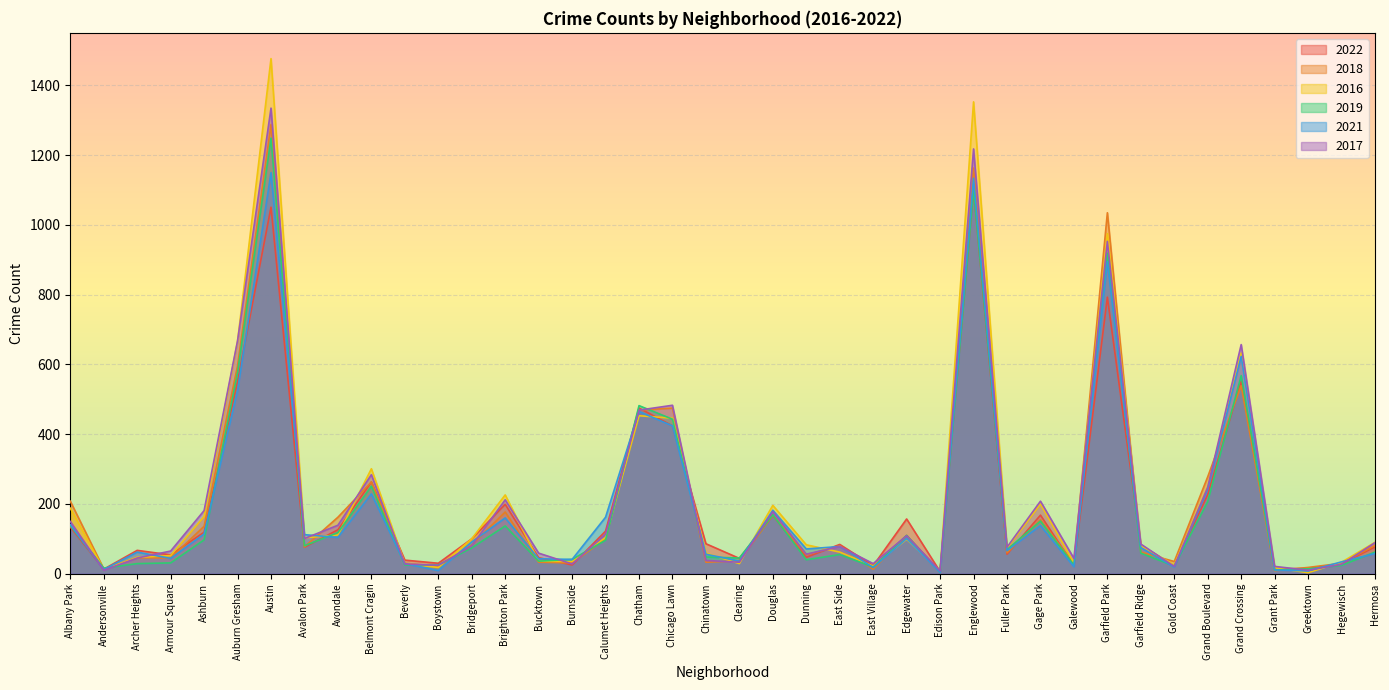

How many values in the 2017 series exceed 85?

19